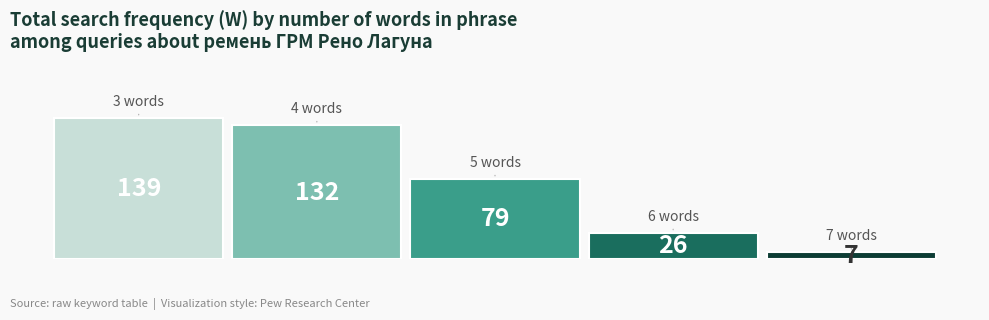

Are the bars horizontal?

No